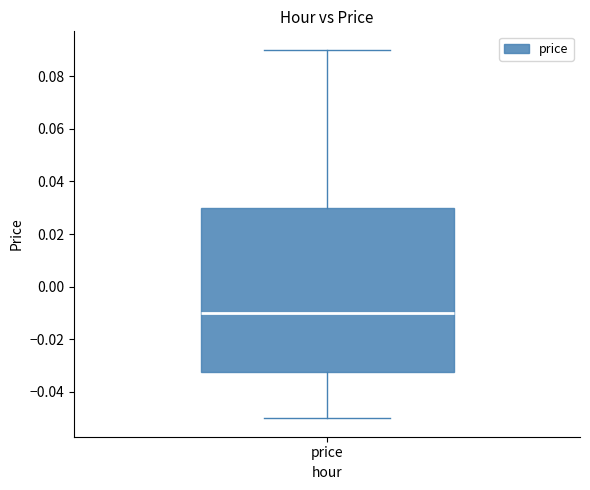

Transcribe this box plot: give where the median line is, the range the box spans, and where the two whiskers end, as read against the y-axis. The values are not printed on the chart, so give them approximately, as read against the axis.

median -0.010, box -0.032 to 0.030, whiskers -0.050 to 0.090